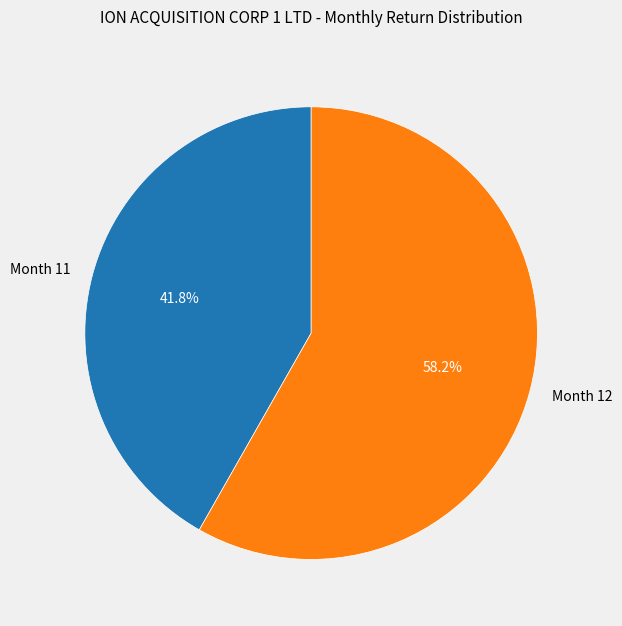

What portion of the pie excludes Month 11?

58.2%